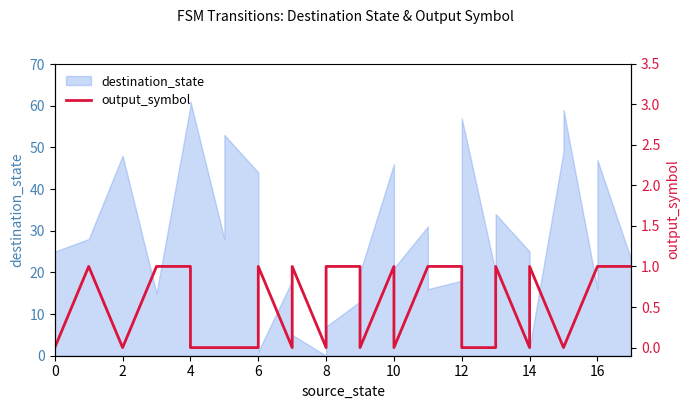

Count the values in the range 0 to 1.

32